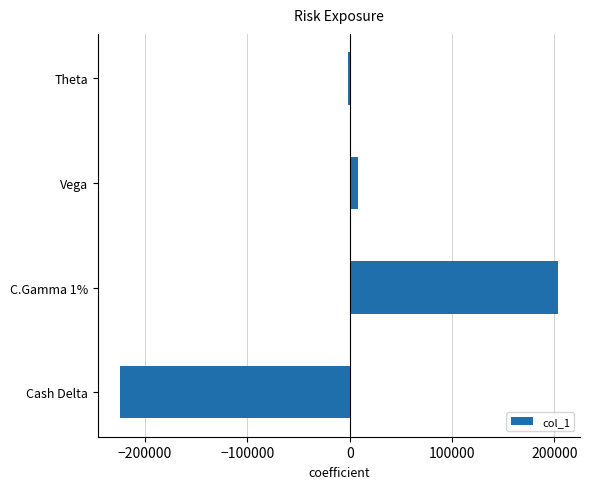

Which has a higher value, C.Gamma 1% or Cash Delta?

C.Gamma 1%